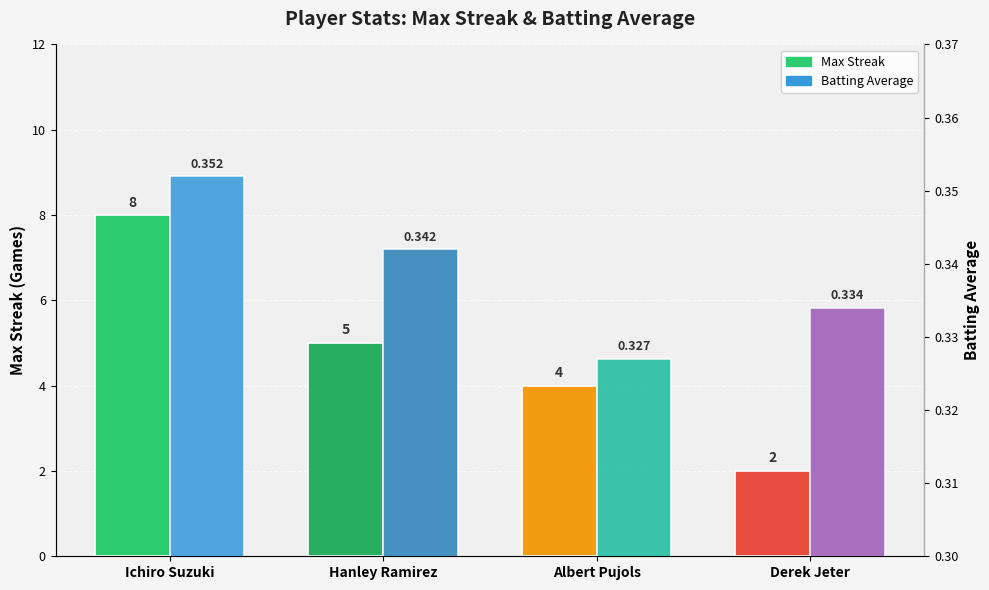

Which series has the largest total across all categories?

Max Streak